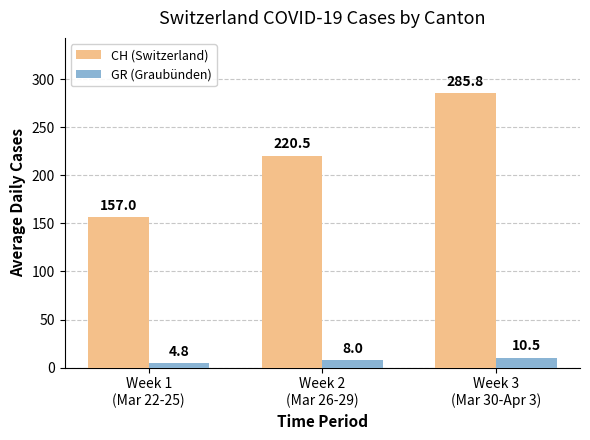

Reading left to right, transcribe all the data shown in this chart.

CH (Switzerland): 157.0	220.5	285.8
GR (Graubünden): 4.8	8.0	10.5